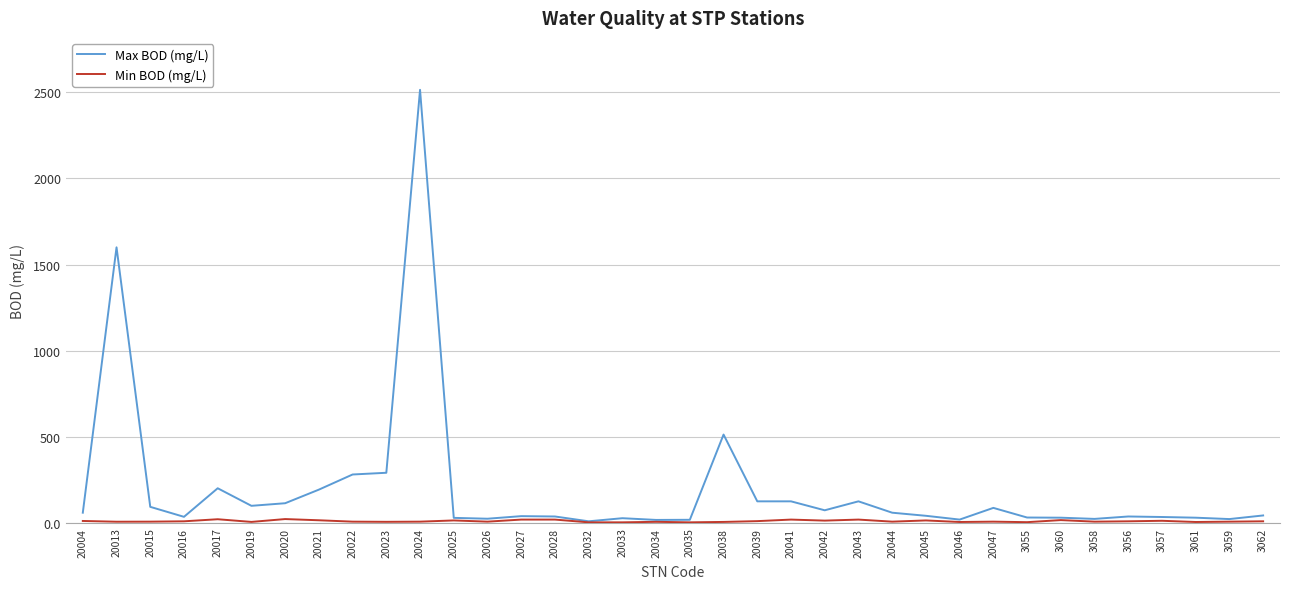

Which series has the largest total across all categories?

Max BOD (mg/L)